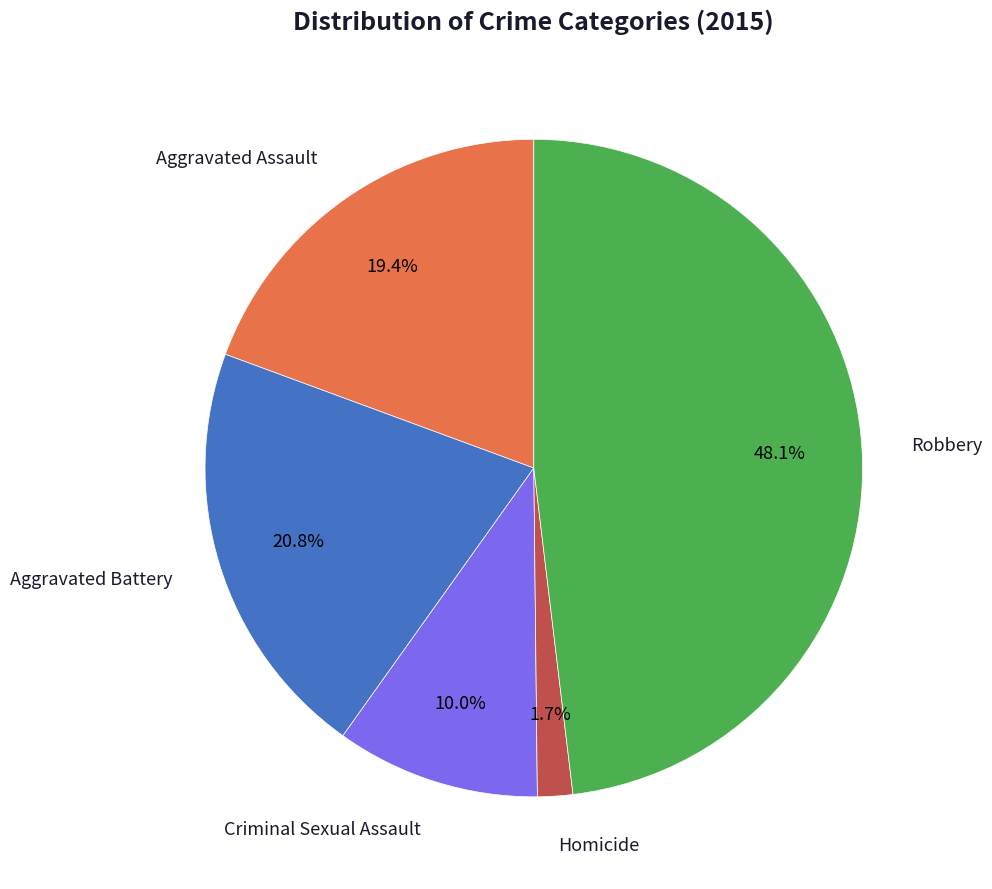

Is there a majority slice in this chart?

No